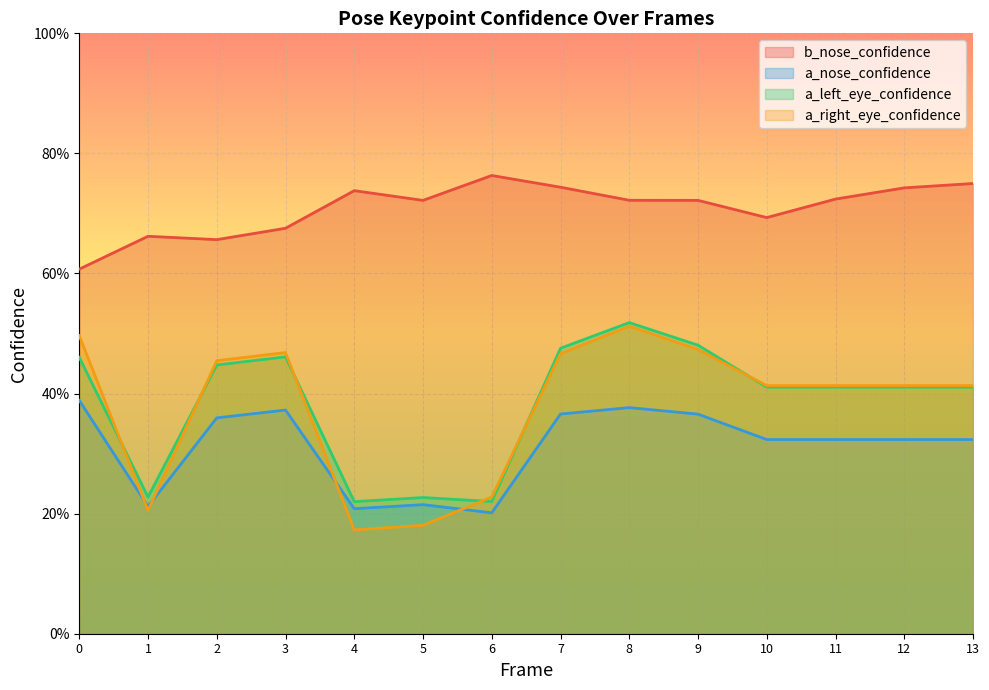

What is the difference between the maximum and minimum values in the b_nose_confidence series?

0.2